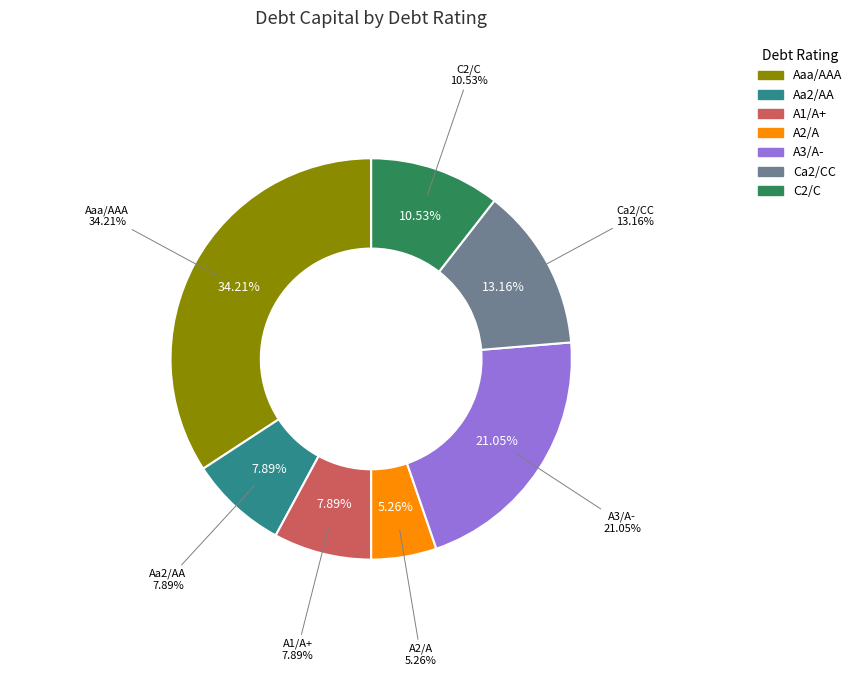

Is there any slice that represents more than half of the pie?

No